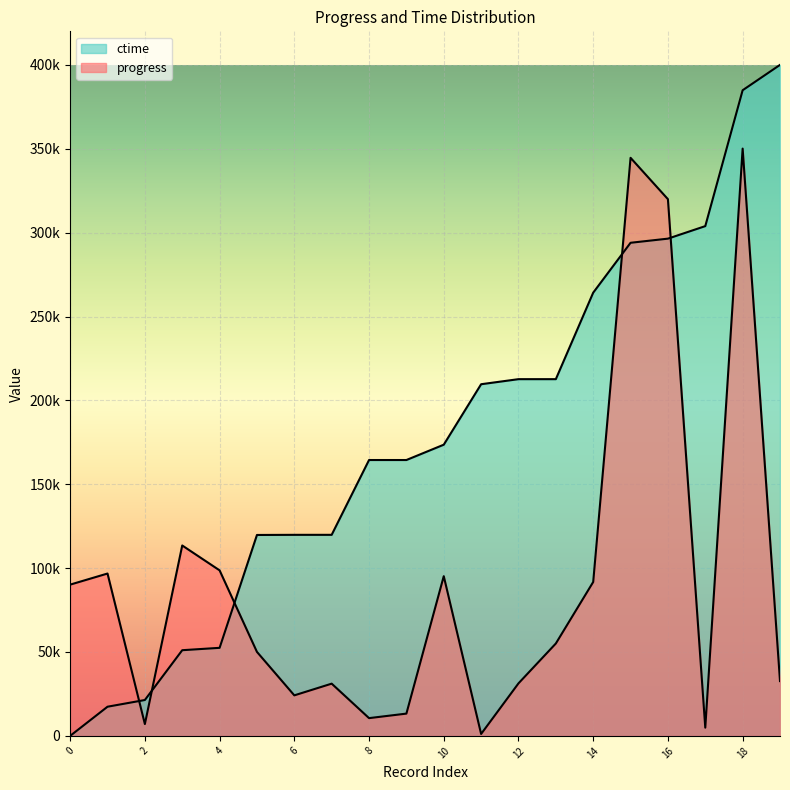

After their last crossing, which series has the higher values: ctime_norm or progress?

ctime_norm